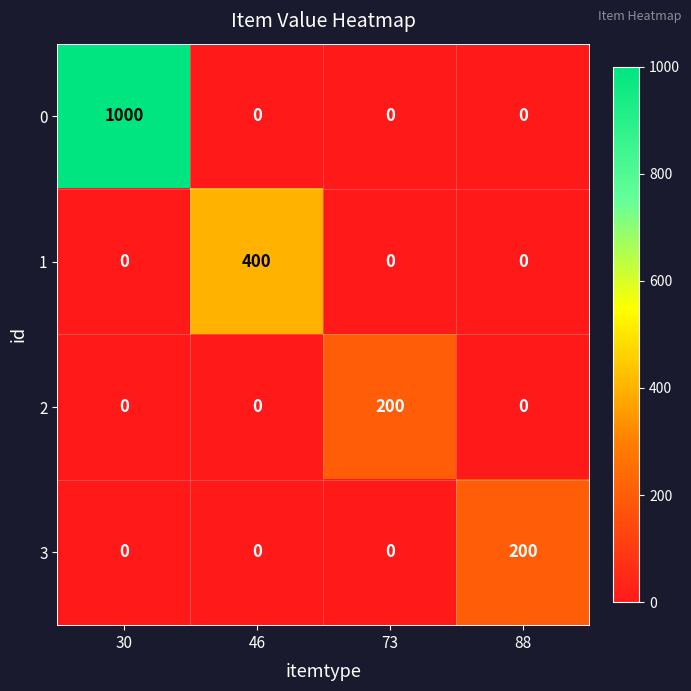

Which series has the largest range (max minus min)?

0